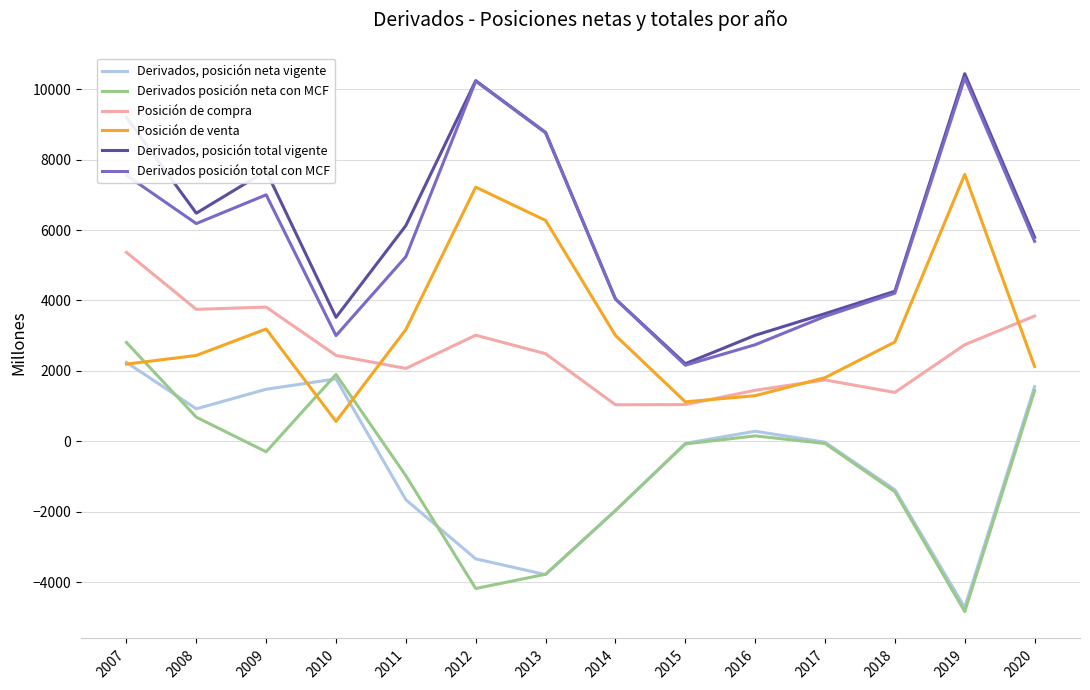

Is the value of Posición de venta at 2013 greater than the value of Posición de compra at 2007?

Yes